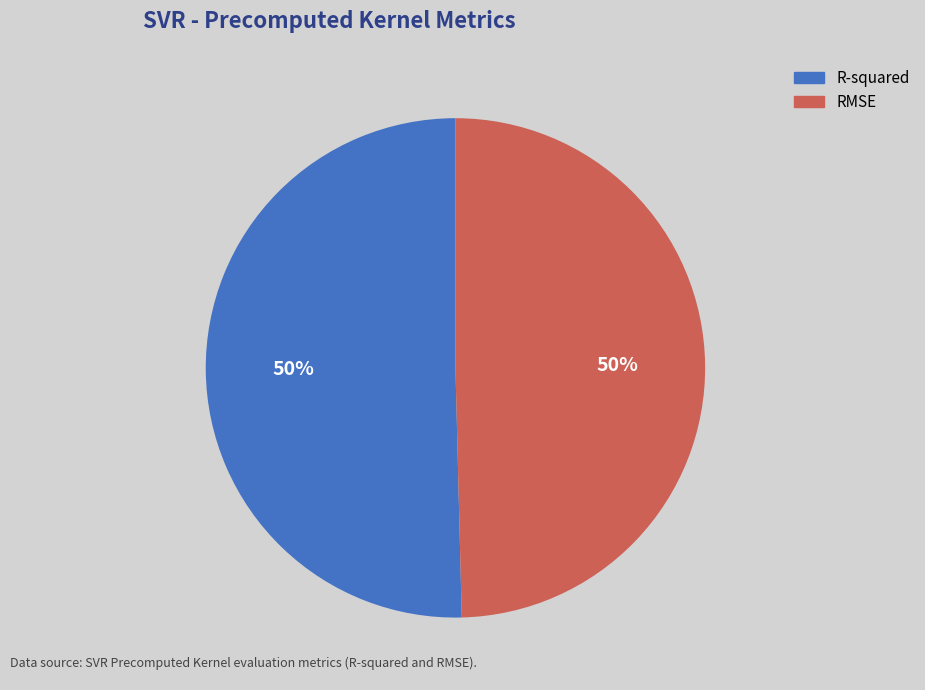

Do R-squared and RMSE together represent more than half of the pie?

Yes